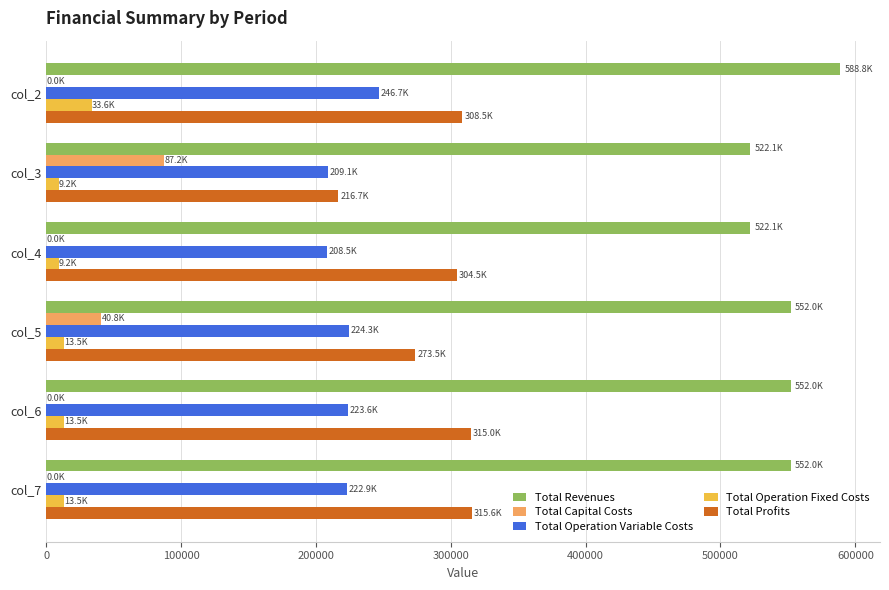

What is the maximum value for Total Operation Fixed Costs?

33627.6